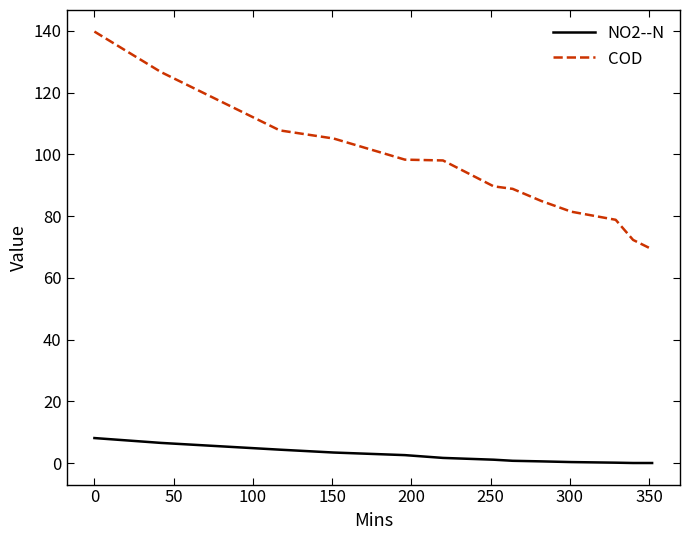

Which series has the largest range (max minus min)?

COD